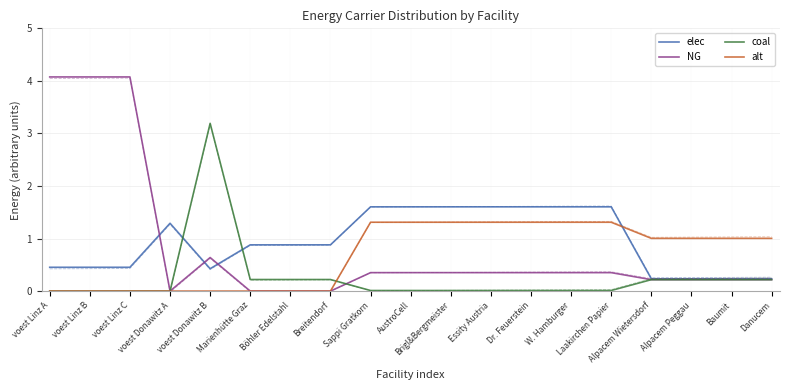

Reading right to left, list all the values displayed in this chart.

elec: Danucem=0.2	Baumit=0.2	Alpacem Peggau=0.2	Alpacem Wietersdorf=0.2	Laakirchen Papier=1.6	W. Hamburger=1.6	Dr. Feuerstein=1.6	Essity Austria=1.6	Brigl&Bergmeister=1.6	AustroCell=1.6	Sappi Gratkorn=1.6	Breitendorf=0.9	Böhler Edelstahl=0.9	Marienhütte Graz=0.9	voest Donawitz B=0.4	voest Donawitz A=1.3	voest Linz C=0.5	voest Linz B=0.5	voest Linz A=0.5
NG: Danucem=0.2	Baumit=0.2	Alpacem Peggau=0.2	Alpacem Wietersdorf=0.2	Laakirchen Papier=0.4	W. Hamburger=0.4	Dr. Feuerstein=0.4	Essity Austria=0.4	Brigl&Bergmeister=0.4	AustroCell=0.4	Sappi Gratkorn=0.4	Breitendorf=0.0	Böhler Edelstahl=0.0	Marienhütte Graz=0.0	voest Donawitz B=0.6	voest Donawitz A=0.0	voest Linz C=4.1	voest Linz B=4.1	voest Linz A=4.1
coal: Danucem=0.2	Baumit=0.2	Alpacem Peggau=0.2	Alpacem Wietersdorf=0.2	Laakirchen Papier=0.0	W. Hamburger=0.0	Dr. Feuerstein=0.0	Essity Austria=0.0	Brigl&Bergmeister=0.0	AustroCell=0.0	Sappi Gratkorn=0.0	Breitendorf=0.2	Böhler Edelstahl=0.2	Marienhütte Graz=0.2	voest Donawitz B=3.2	voest Donawitz A=0.0	voest Linz C=0.0	voest Linz B=0.0	voest Linz A=0.0
alt: Danucem=1.0	Baumit=1.0	Alpacem Peggau=1.0	Alpacem Wietersdorf=1.0	Laakirchen Papier=1.3	W. Hamburger=1.3	Dr. Feuerstein=1.3	Essity Austria=1.3	Brigl&Bergmeister=1.3	AustroCell=1.3	Sappi Gratkorn=1.3	Breitendorf=0.0	Böhler Edelstahl=0.0	Marienhütte Graz=0.0	voest Donawitz B=0.0	voest Donawitz A=0.0	voest Linz C=0.0	voest Linz B=0.0	voest Linz A=0.0